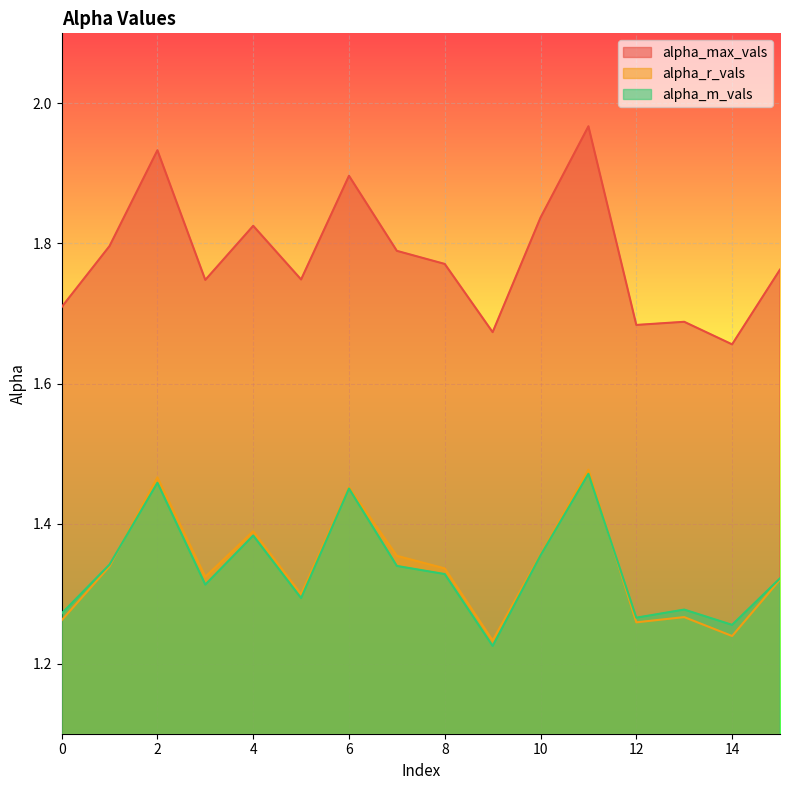

At which label does alpha_r_vals reach its peak?

11